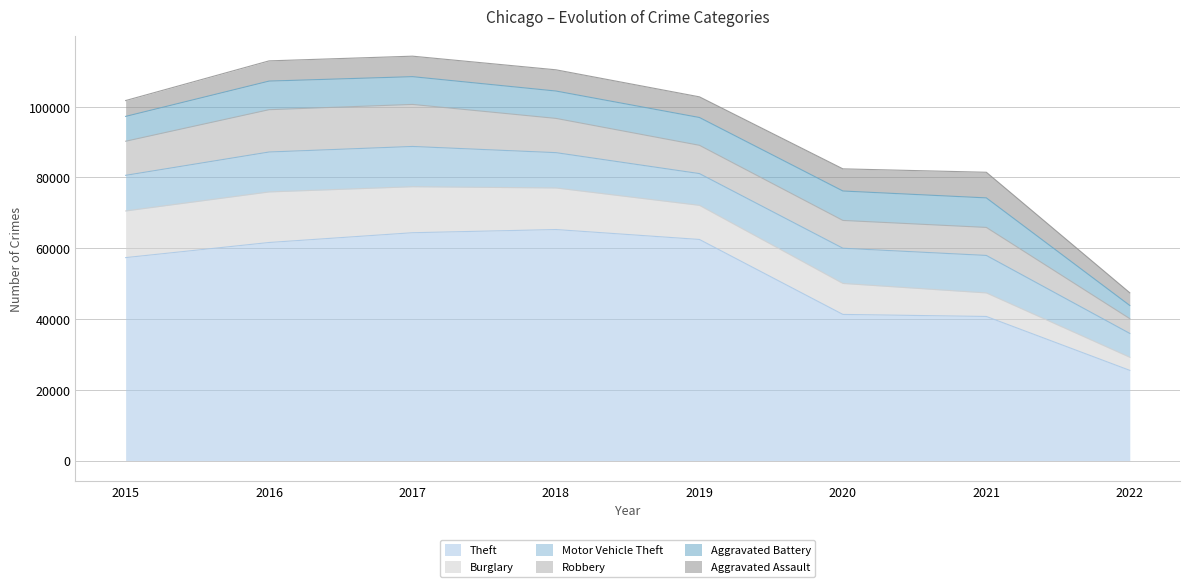

How many lines are shown in the chart?

6